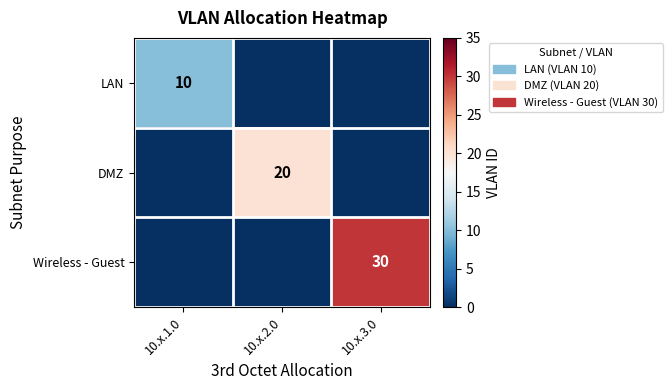

Is it true that DMZ equals 29 at 10.x.2.0?

False